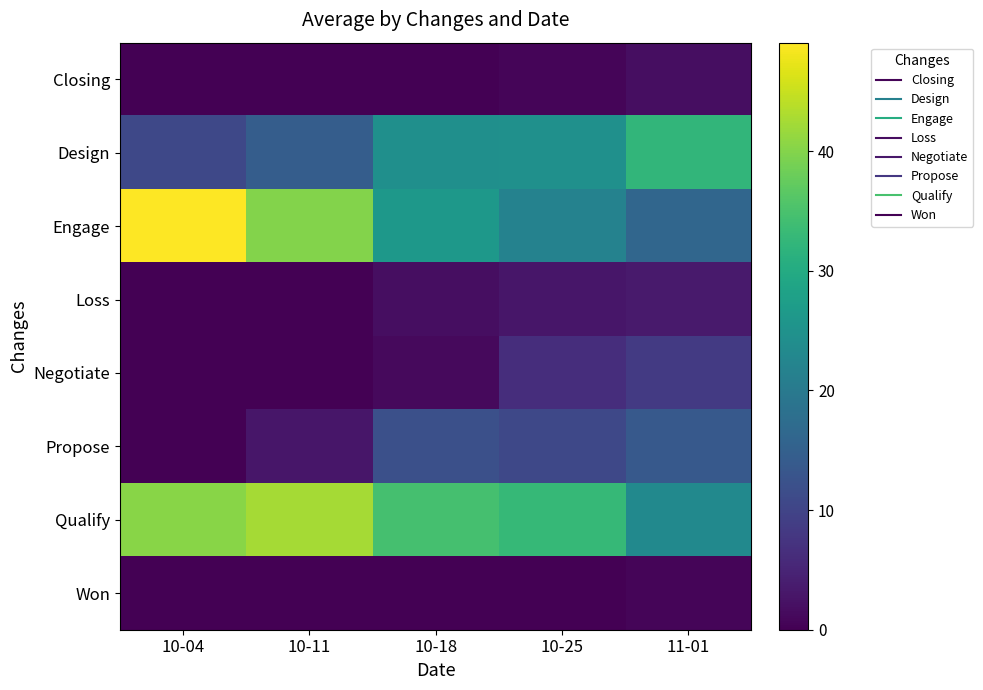

List the series in order of their peak value, highest first.

Engage, Qualify, Design, Propose, Negotiate, Loss, Closing, Won